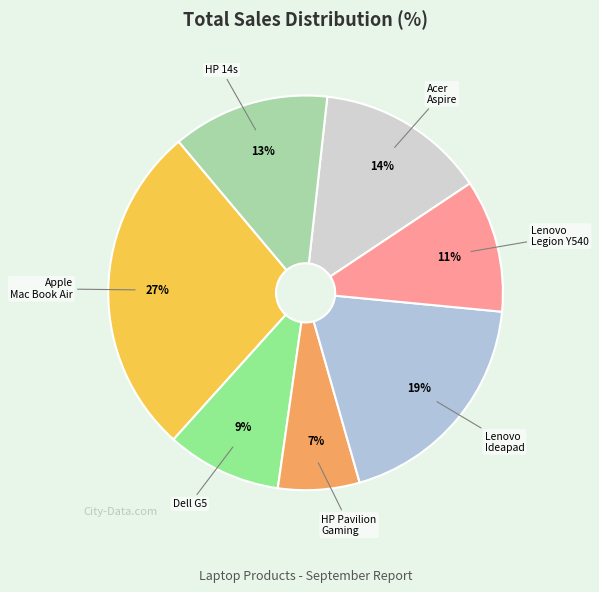

To the nearest percent, what is the average slice percentage?

14%